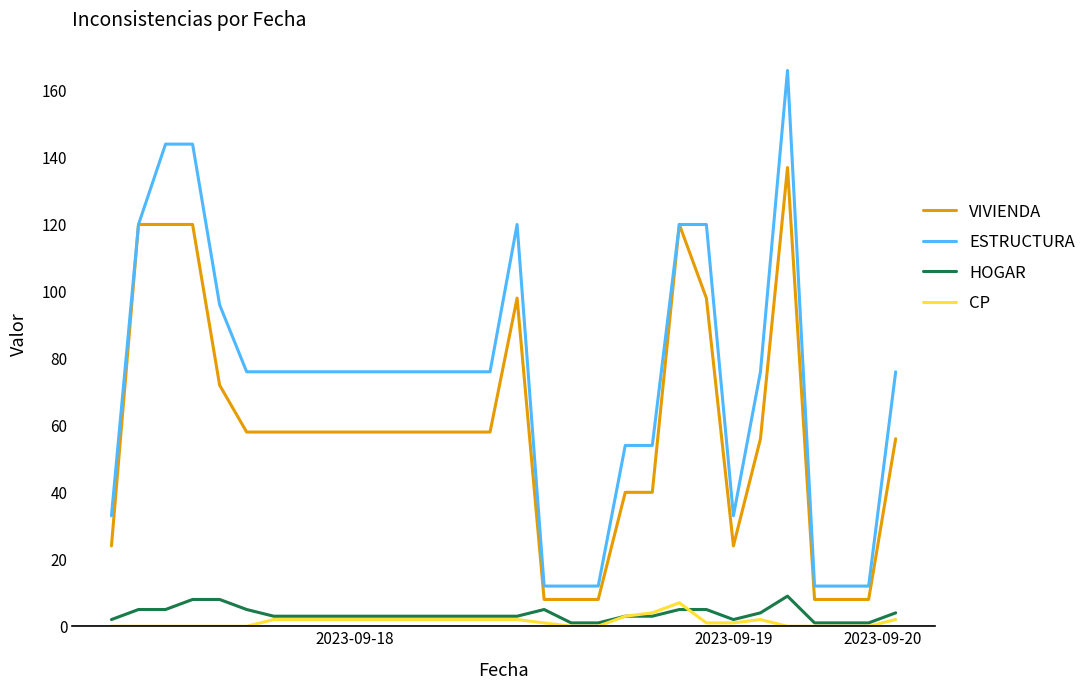

True or false: VIVIENDA and CP intersect in this chart.

False